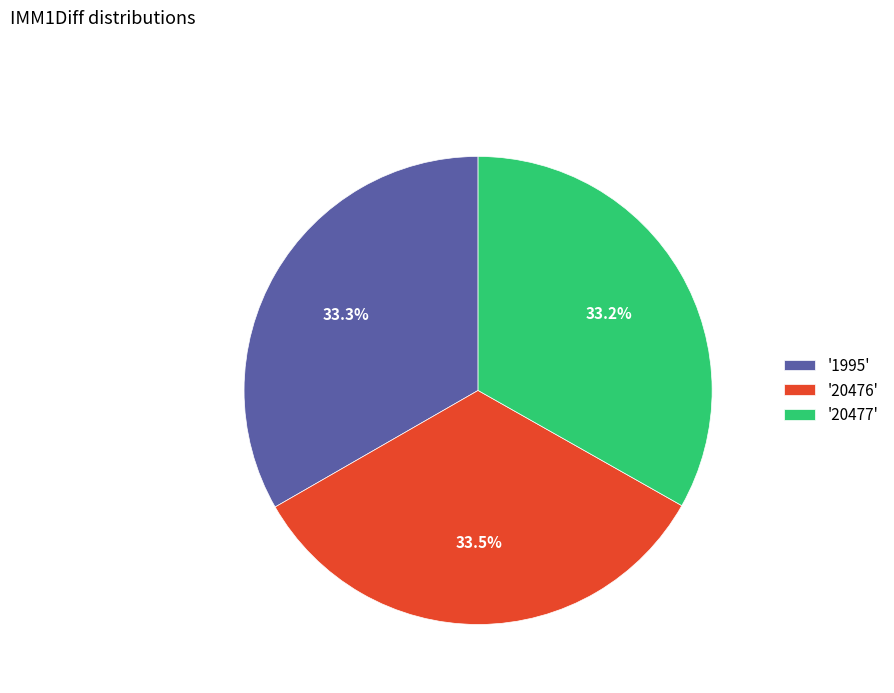

Does '20476' account for over 50% of the chart?

No